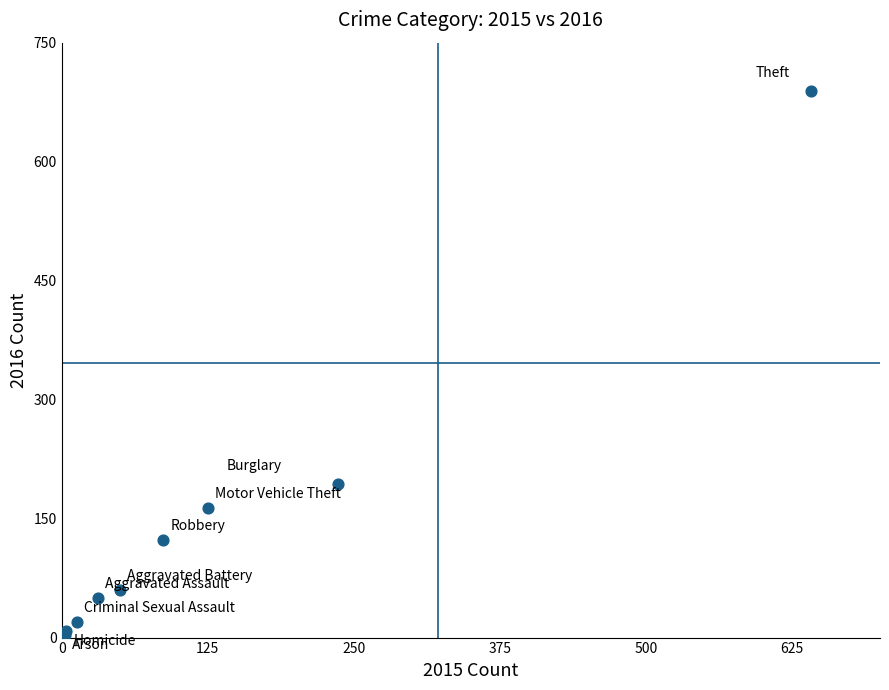

What Y value in the scatter plot is closest to 346?

194